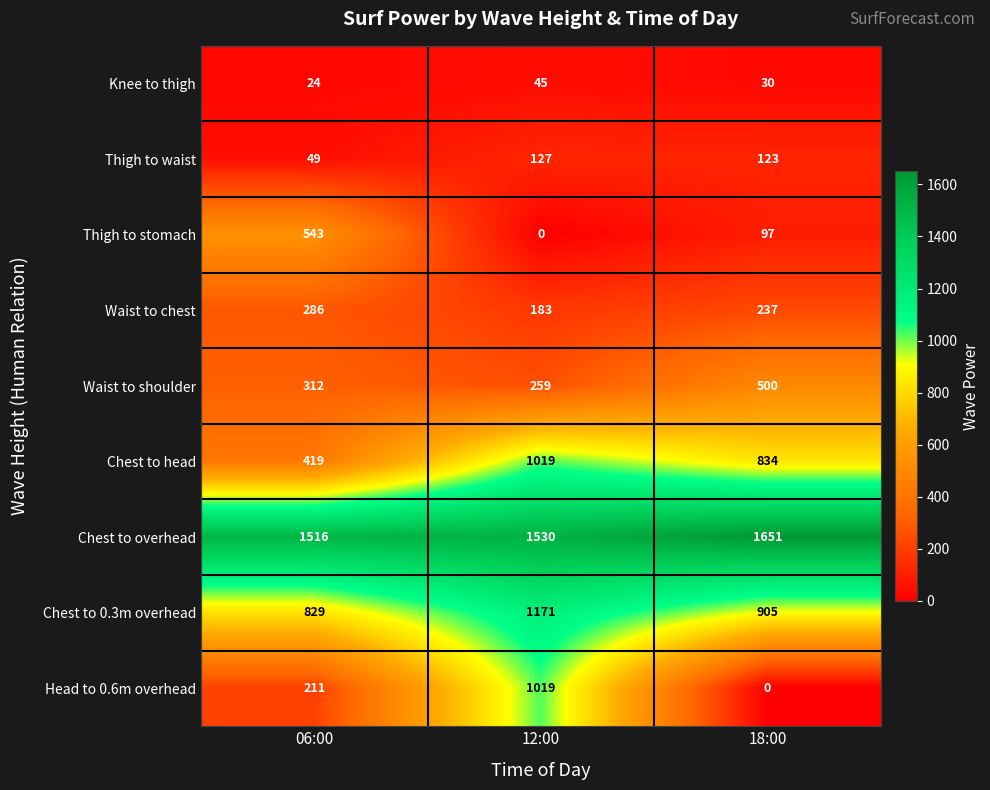

What is the total value across all series at 06:00?

4189